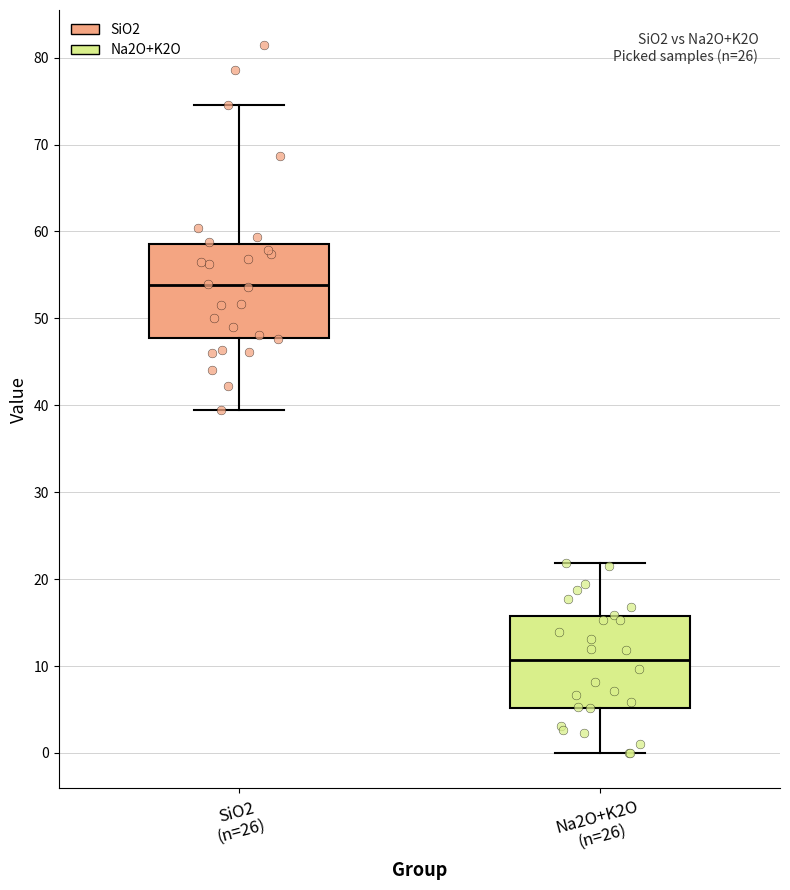

Where is the lower edge of the box for SiO2 (n=26) on the y-axis? The values are not printed on the chart, so give them approximately, as read against the axis.

48